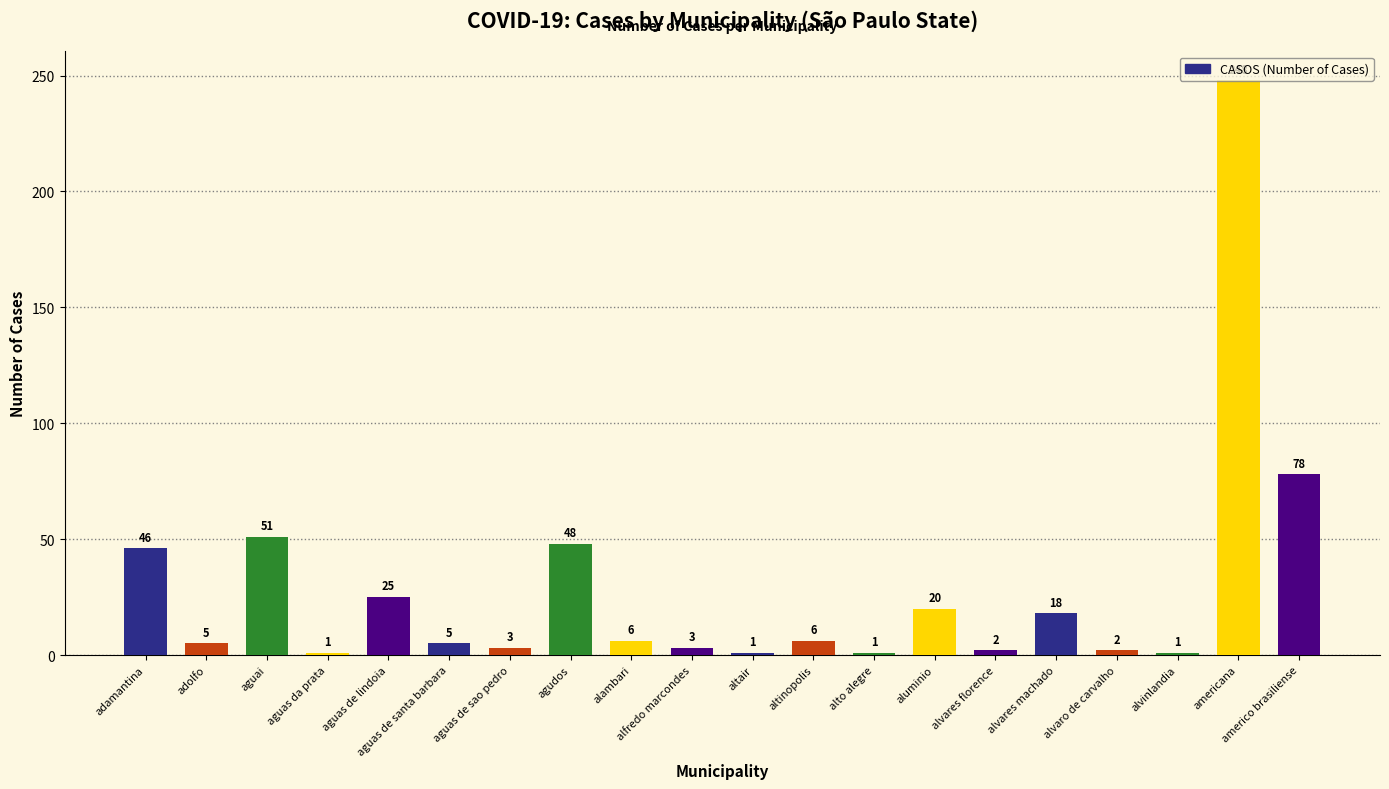

What is the difference between the maximum and second lowest values?

247